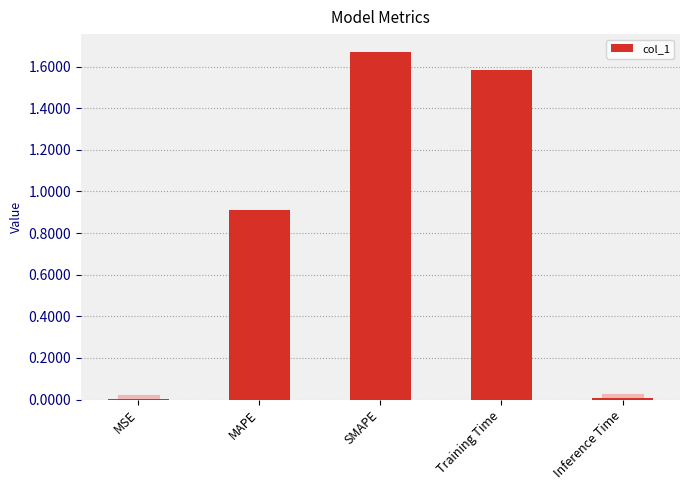

How many distinct data groups are displayed?

1